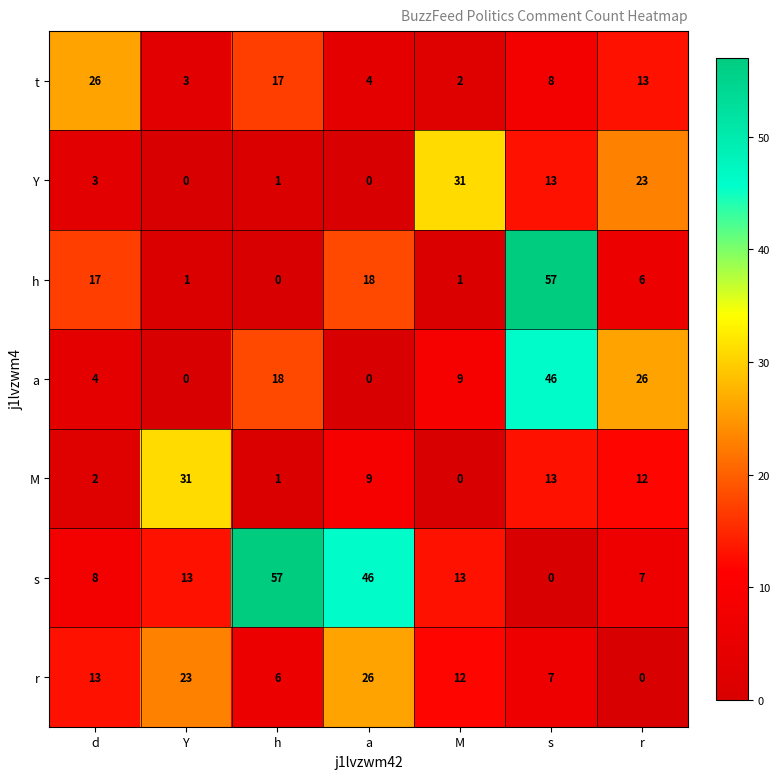

What is the difference between the highest and lowest values at s?

57